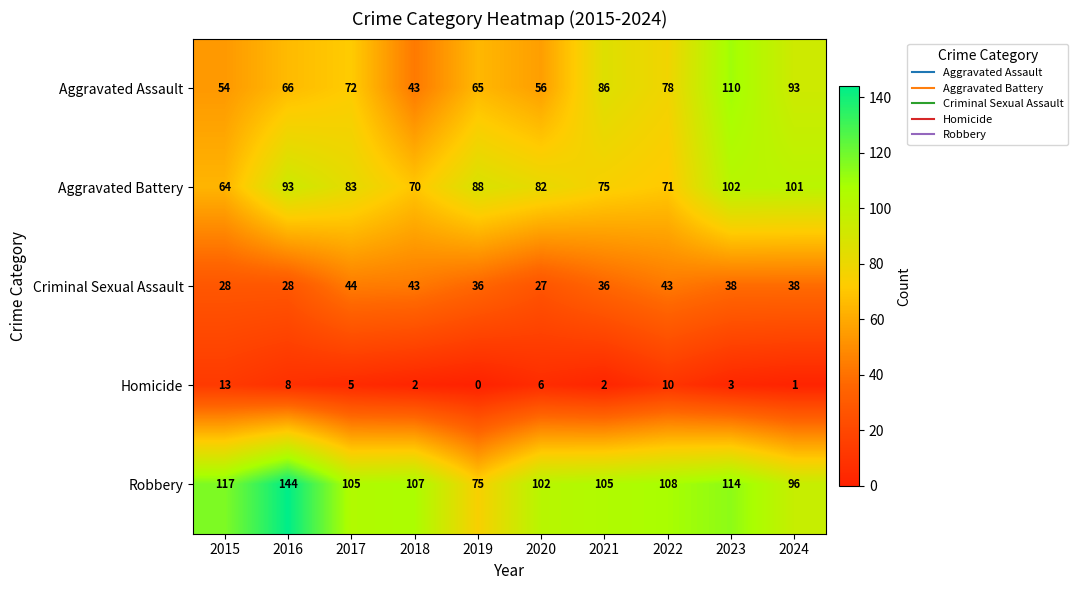

The Homicide series shows 3 at 2018. True or false?

False